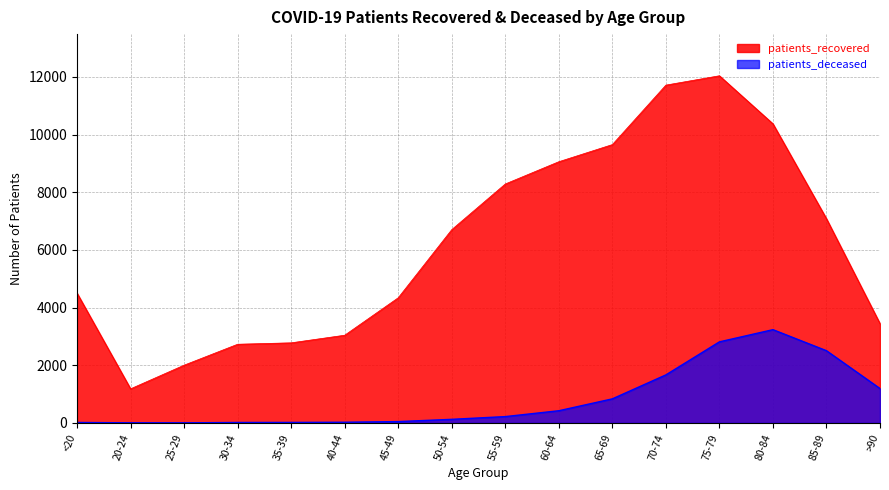

Which series changed the most between 30-34 and 75-79?

patients_recovered